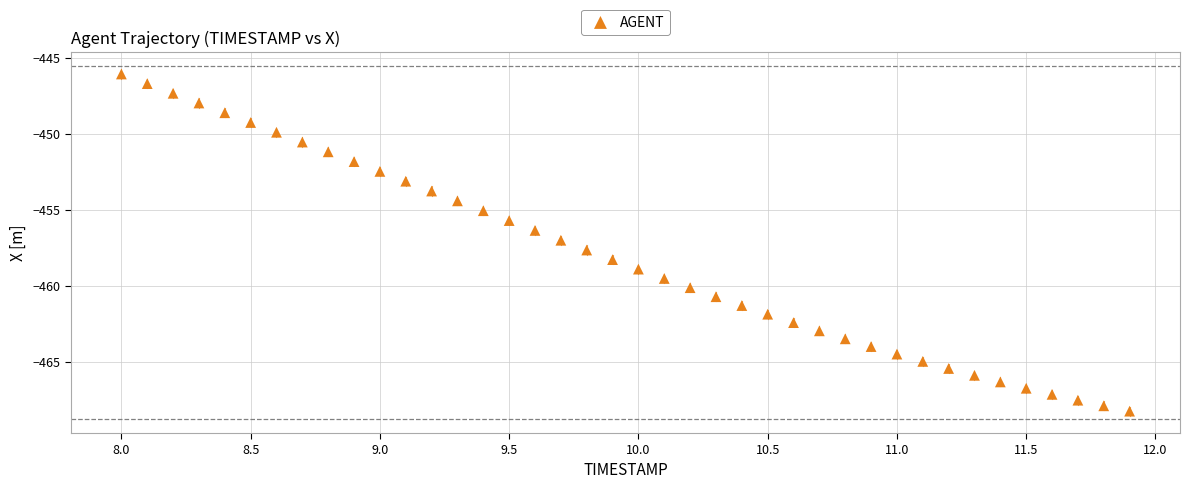

What is the range of X values (max minus min)?

3.9